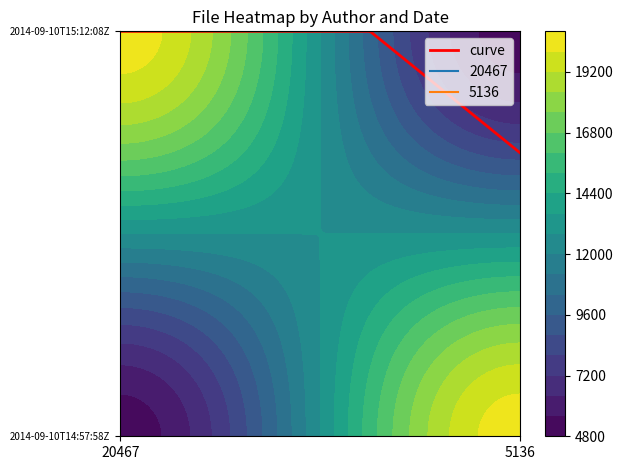

How many data points in 20467 are less than 20467?

1